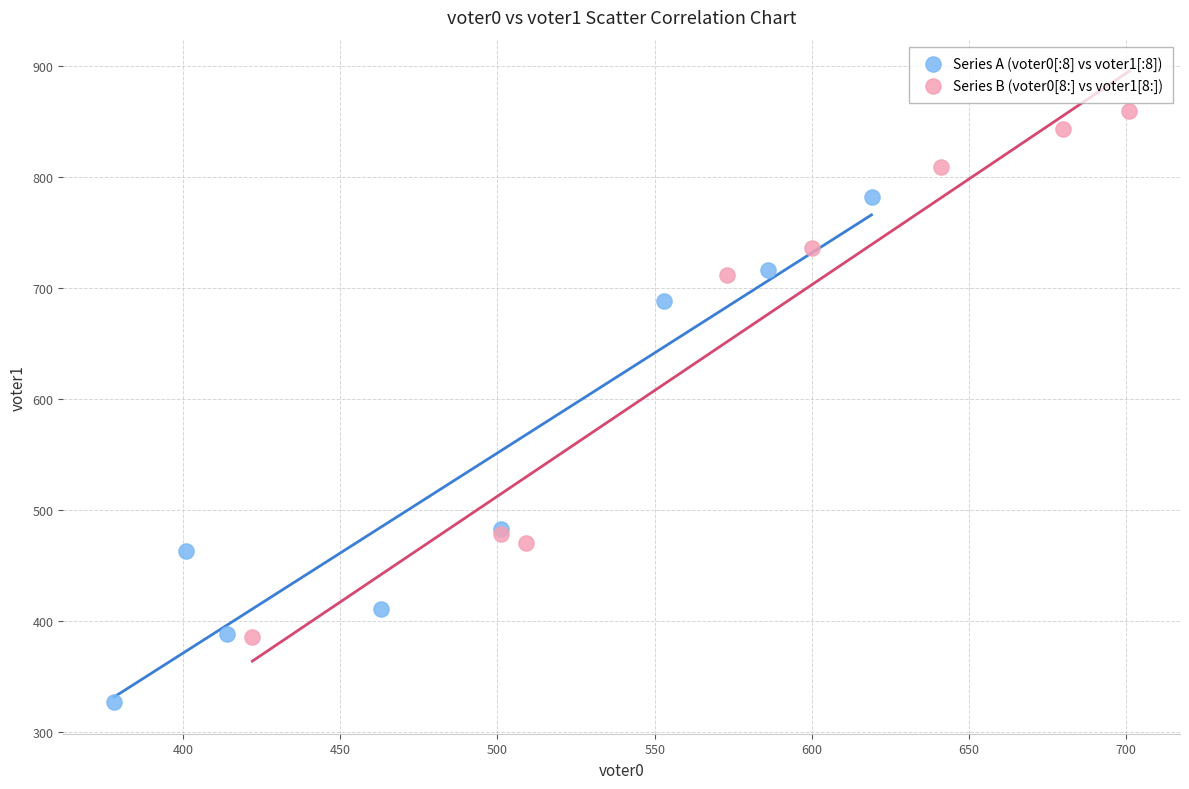

What are all the series names shown in the legend?

Series A (voter0[:8] vs voter1[:8]), Series B (voter0[8:] vs voter1[8:])